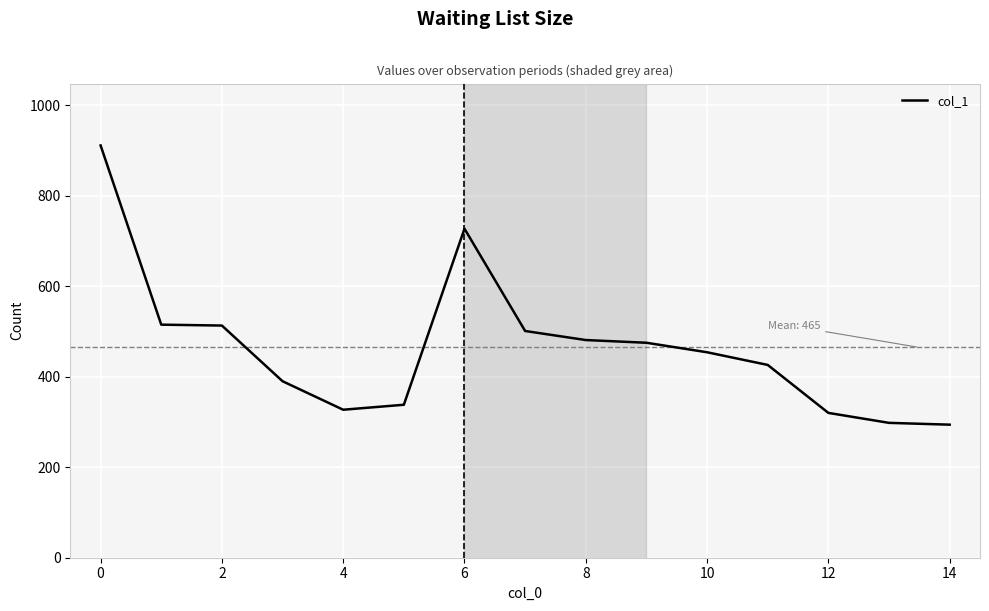

Count the number of data series in this chart.

1